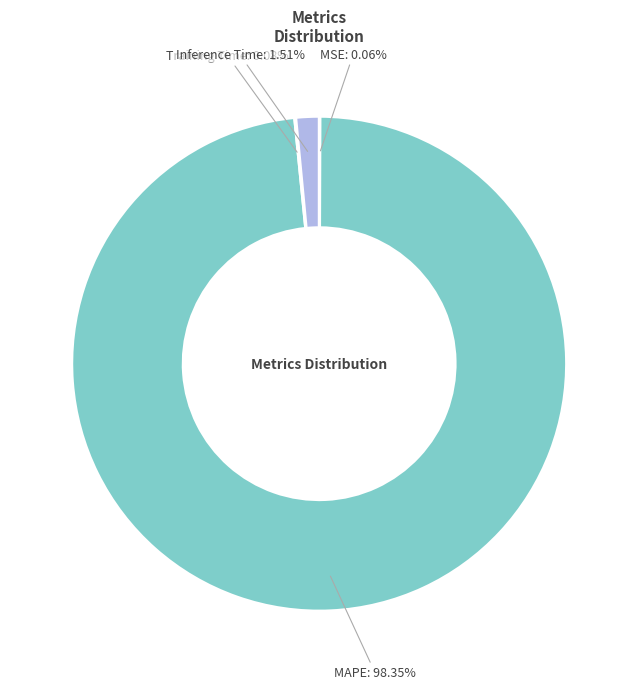

True or false: Inference Time accounts for 2% of the total.

True